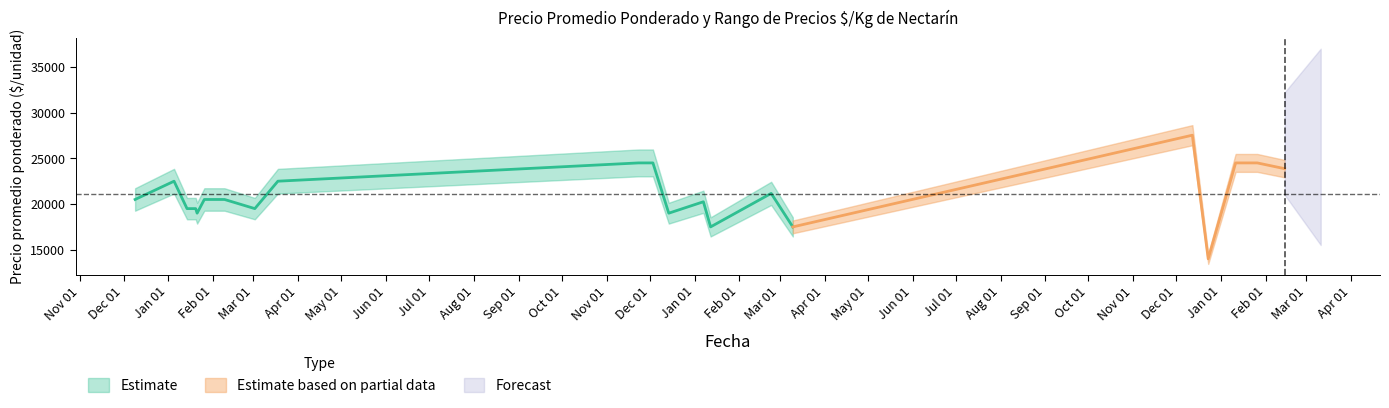

True or false: Precio minimo and Precio promedio ponderado cross at least once.

False